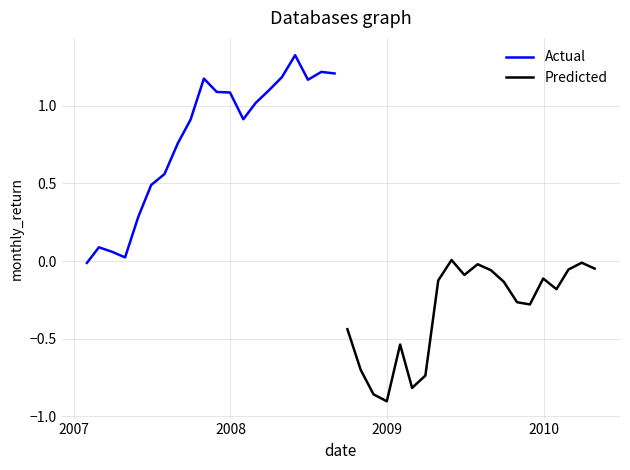

Which series has the largest total across all categories?

Actual